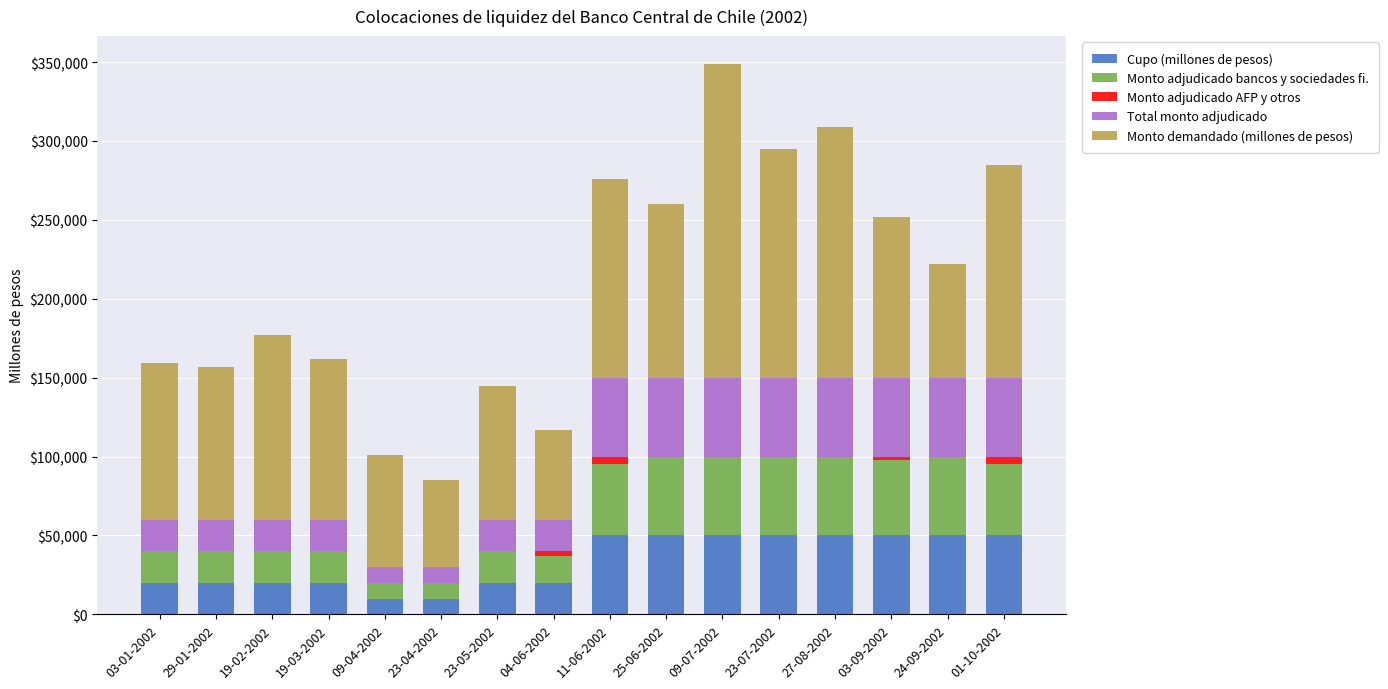

At which category is the sum across all series the highest?

09-07-2002